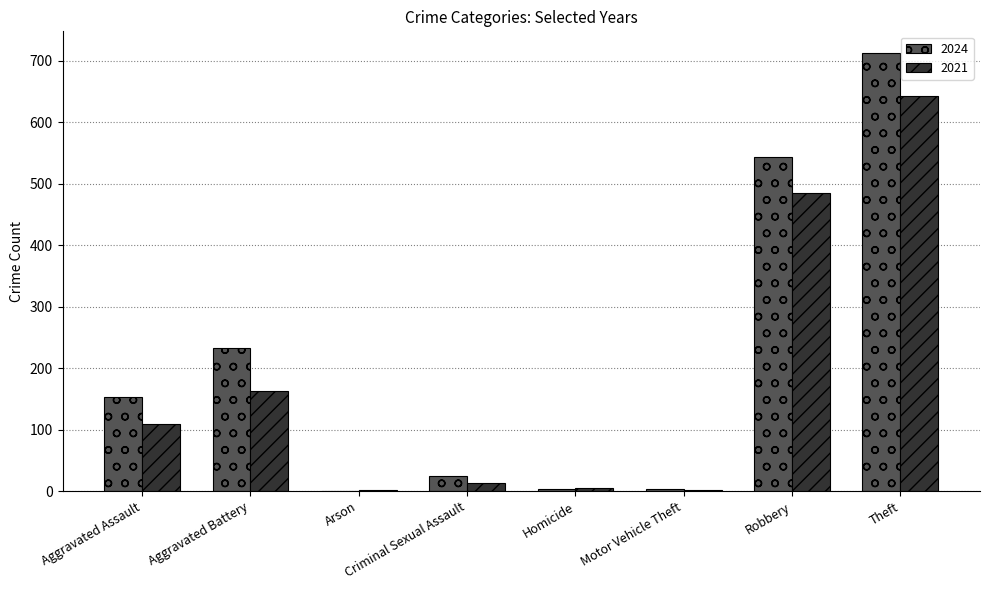

Is it true that 2021 equals 425 at Theft?

False